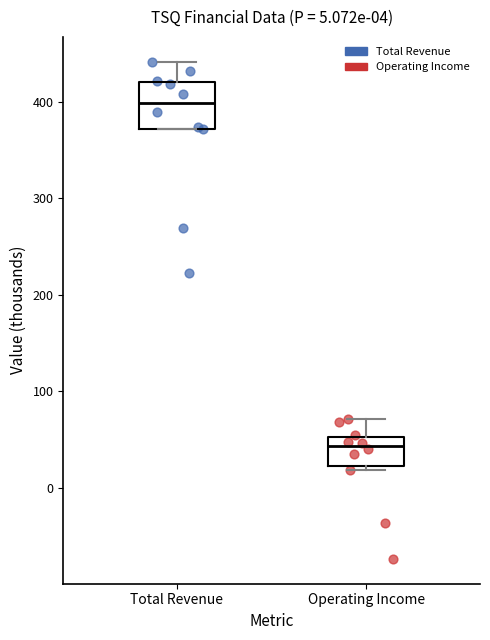

Comparing the boxes themselves (not the whiskers), which one is the tallest?

Total Revenue